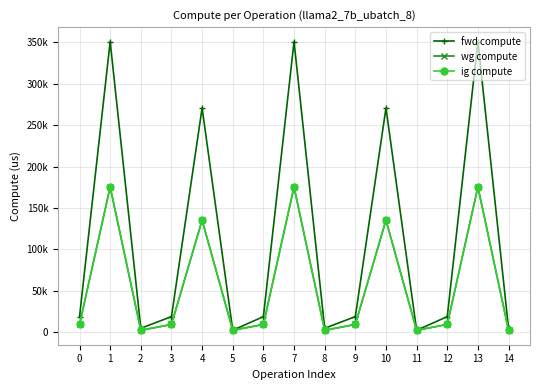

Reading left to right, extract all data points from this chart.

fwd compute: 18922.7	351039.1	4829.3	18922.7	270865.3	2414.7	18922.7	351039.1	4829.3	18922.7	270865.3	2414.7	18922.7	351039.1	4829.3
wg compute: 9461.4	175519.6	2414.7	9461.4	135432.6	2414.7	9461.4	175519.6	2414.7	9461.4	135432.6	2414.7	9461.4	175519.6	2414.7
ig compute: 9461.4	175519.6	2414.7	9461.4	135432.6	2414.7	9461.4	175519.6	2414.7	9461.4	135432.6	2414.7	9461.4	175519.6	2414.7